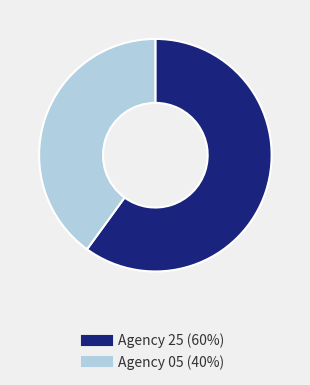

Is there any slice that represents more than half of the pie?

Yes